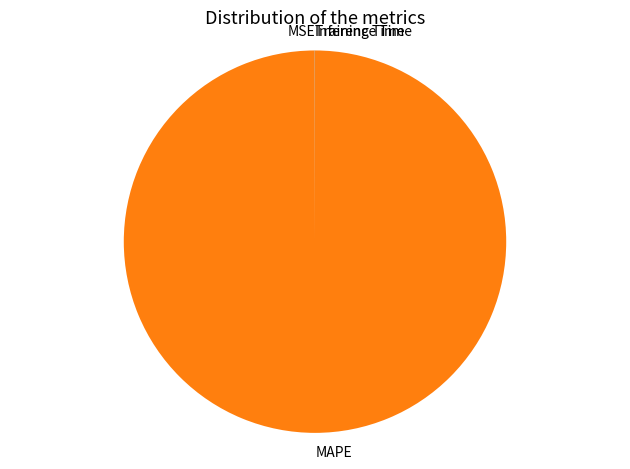

Is there any slice that represents more than half of the pie?

Yes